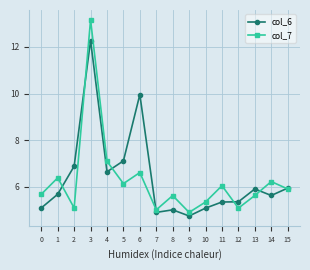

Is the value of col_7 at 5 greater than the value of col_6 at 11?

Yes